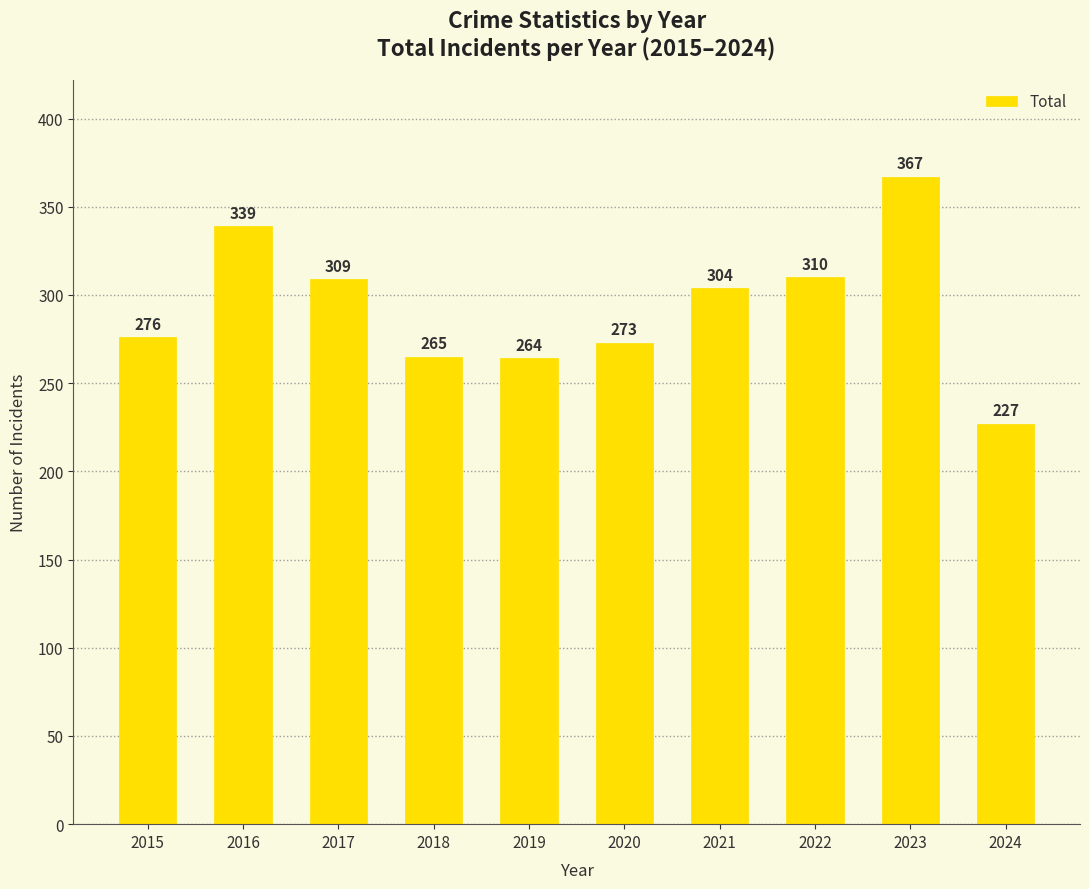

What is the greatest value displayed?

367